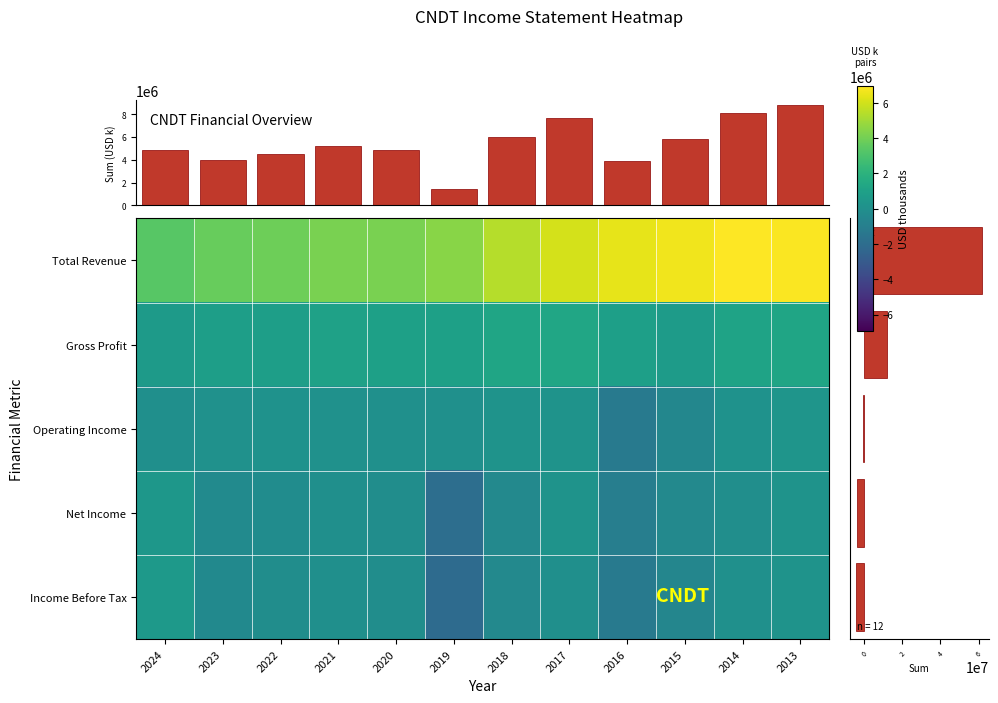

At which category is the sum across all series the highest?

2013